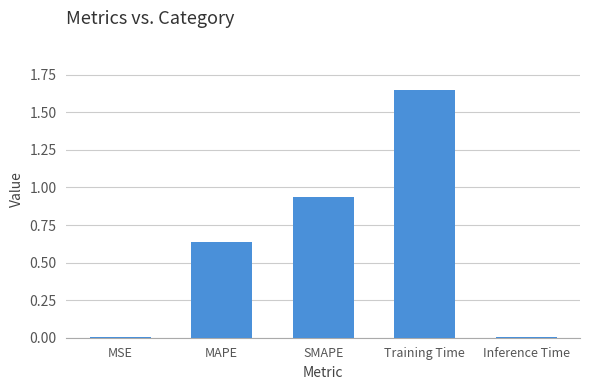

True or false: the data shows 0.2 at MAPE.

False